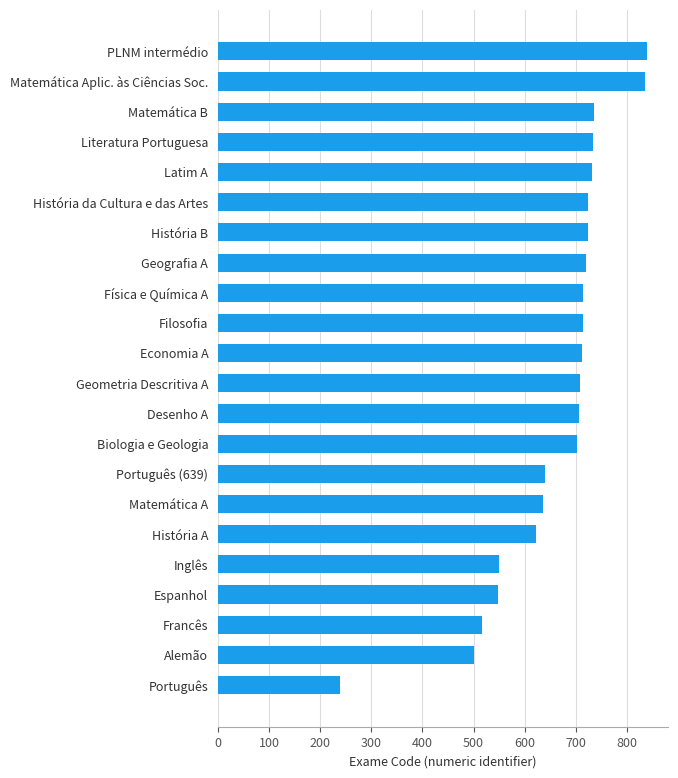

What is the minimum value shown in the chart?

239